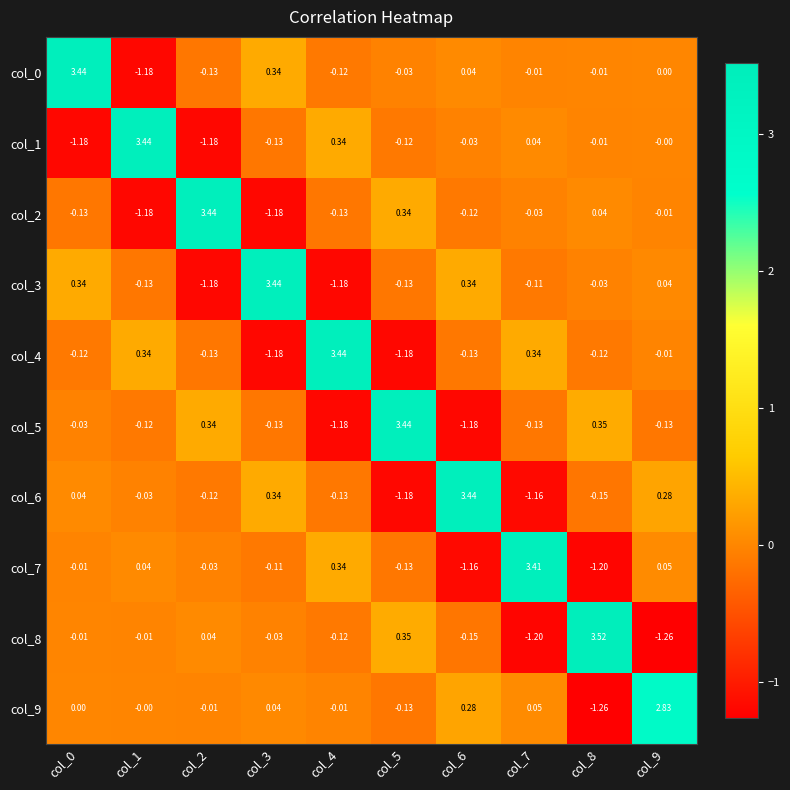

Is the value of col_5 at col_6 greater than the value of col_2 at col_8?

No